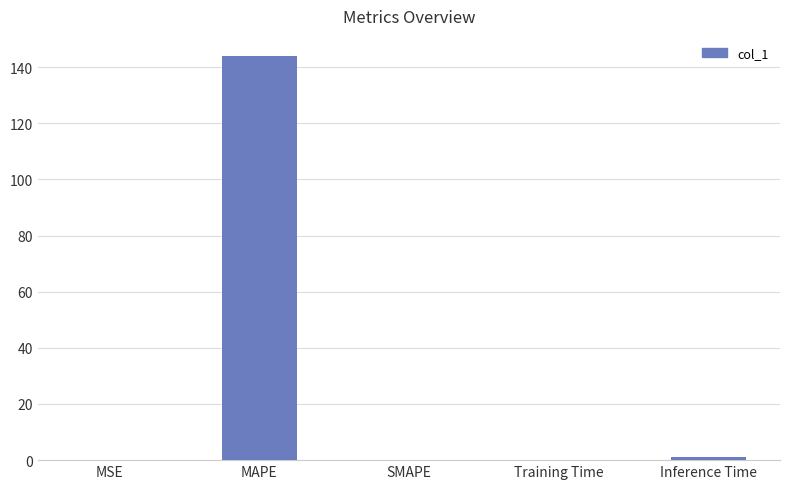

True or false: the data shows 143.9 at MAPE.

True